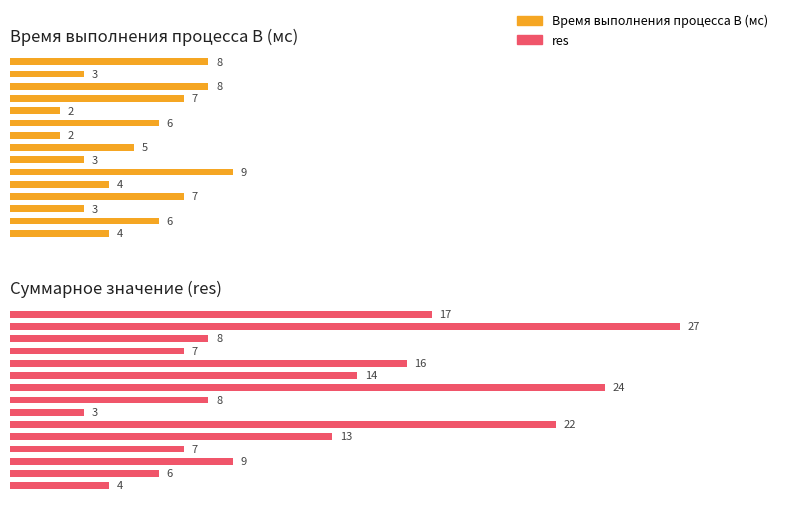

What is the difference between the maximum and minimum values in the res series?

24